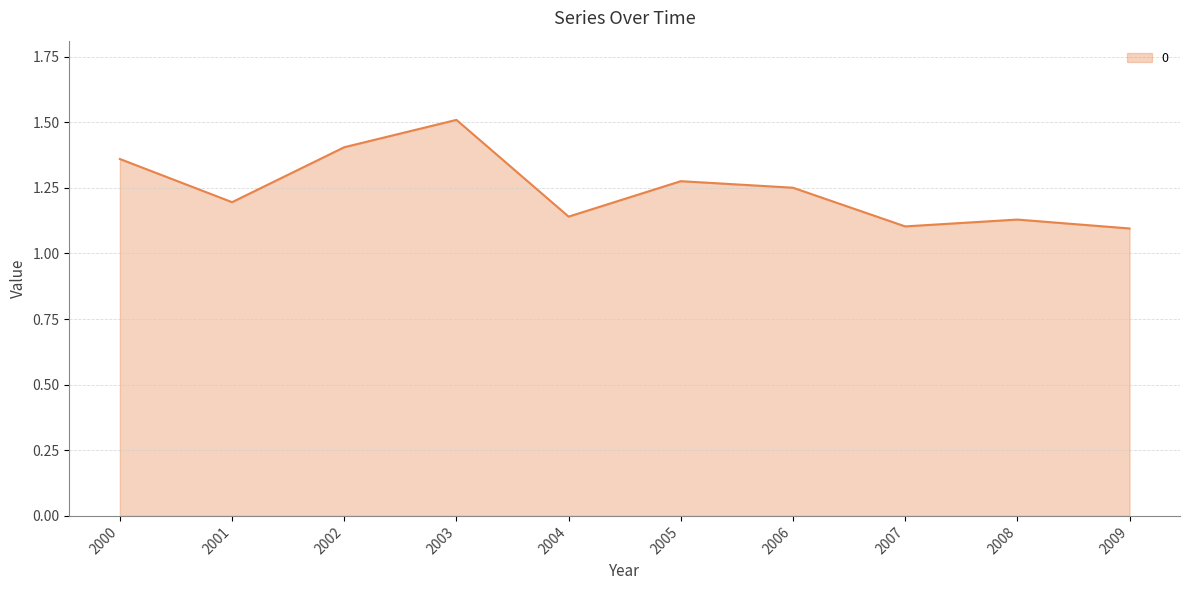

Between 2007 and 2003, which is larger?

2003